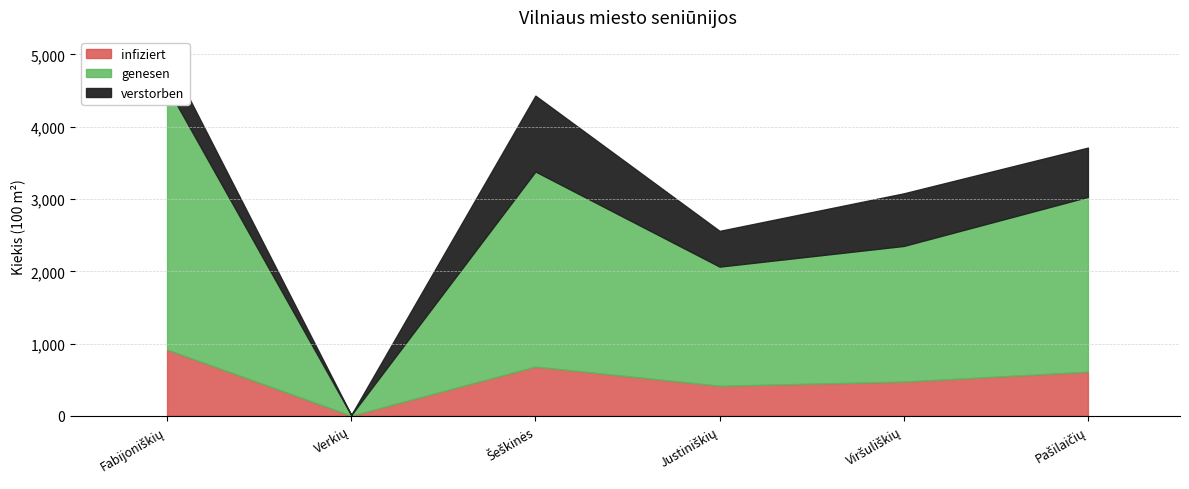

How many intersections are there between infiziert and verstorben?

1